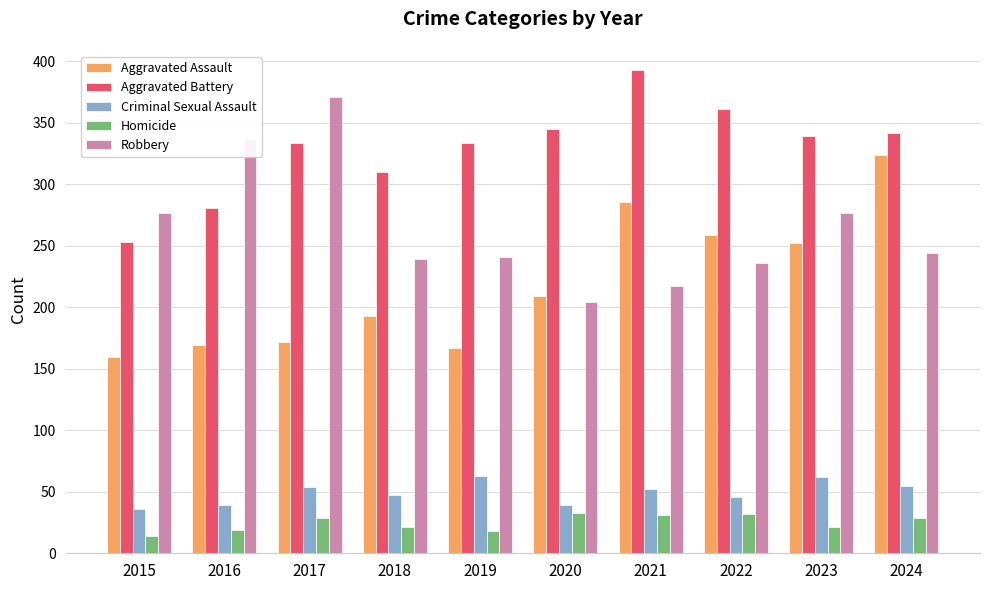

Is it true that Homicide equals 33 at 2020?

True